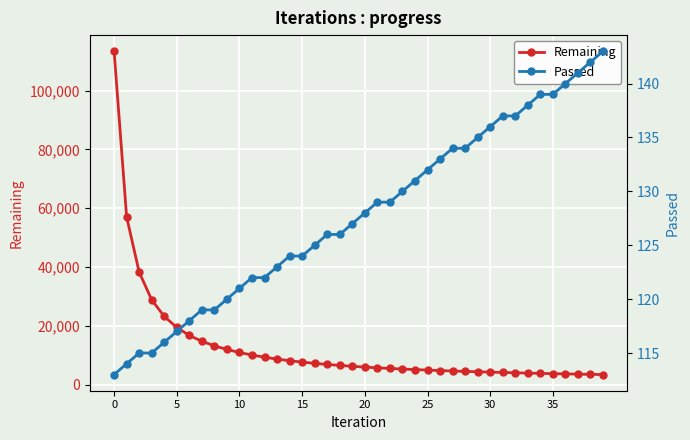

True or false: Passed and Remaining intersect in this chart.

False